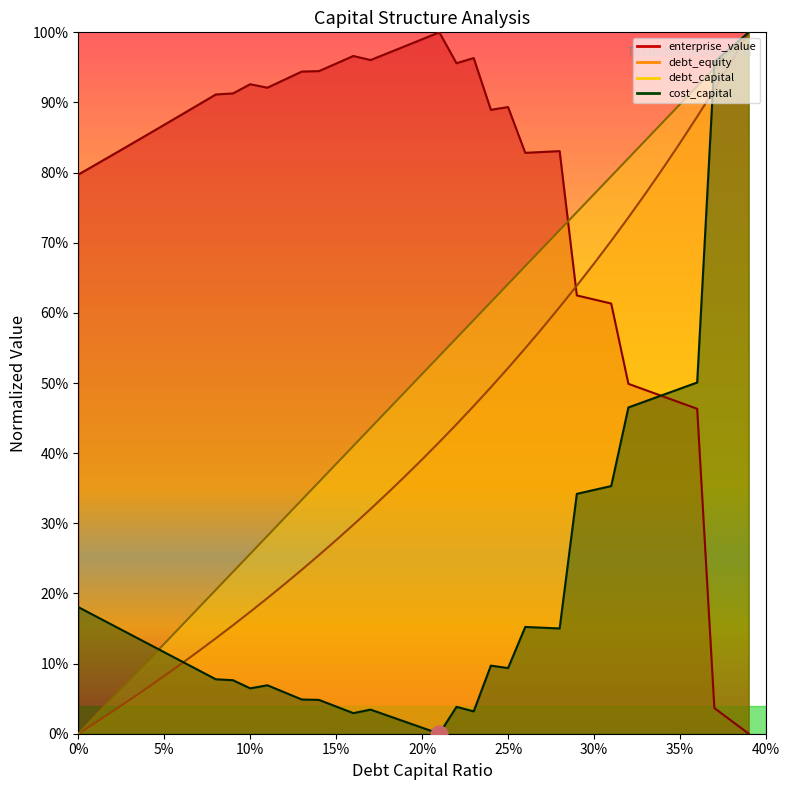

How many data points does each series have?

40